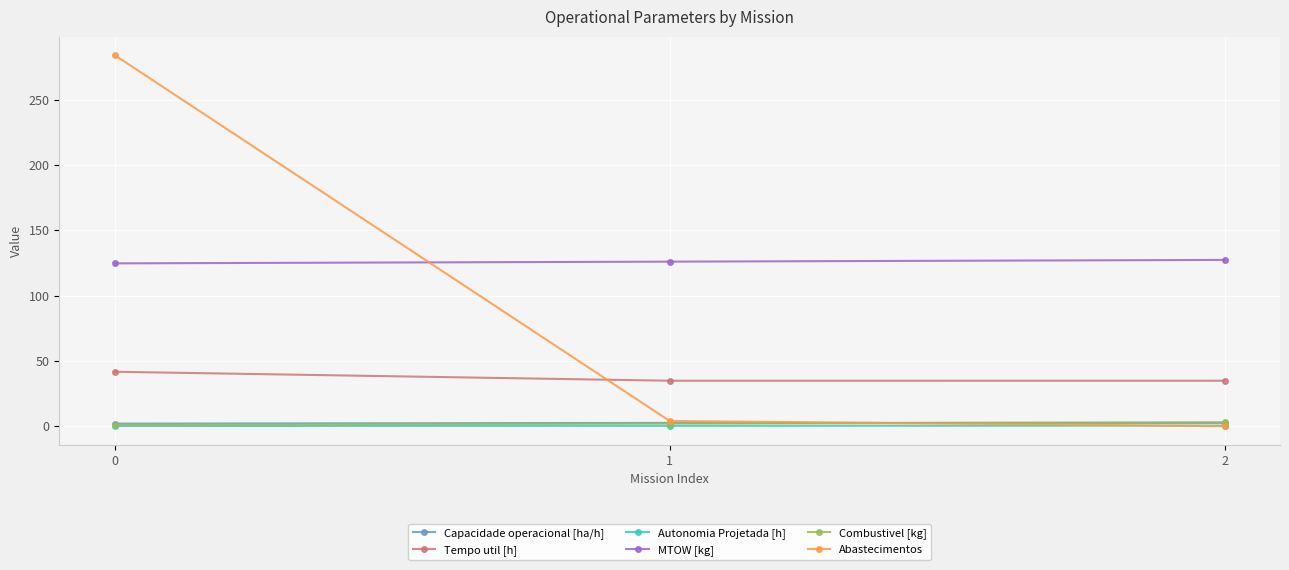

Which series has the largest total across all categories?

MTOW [kg]